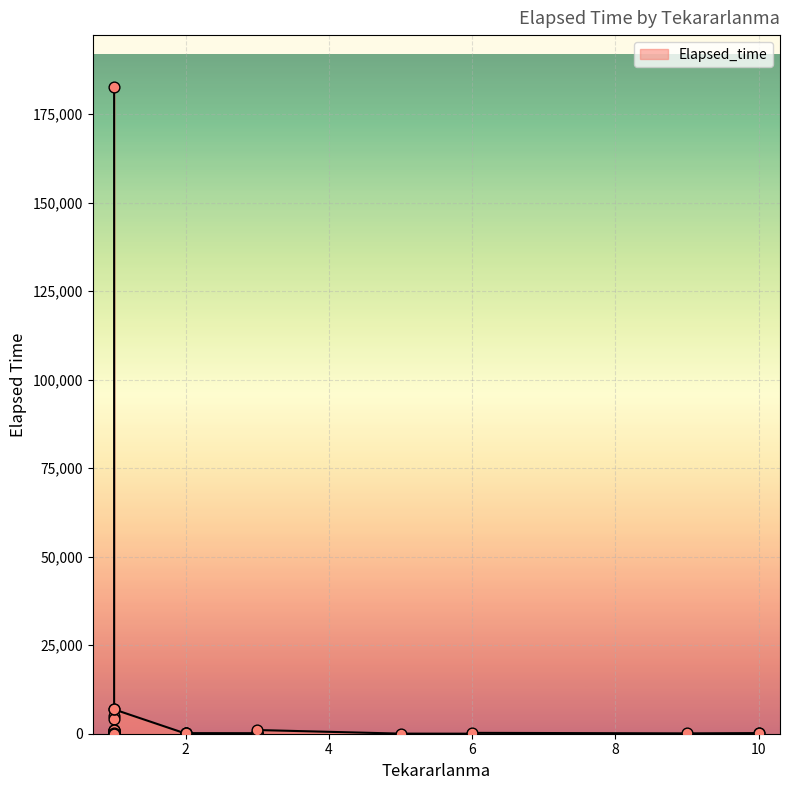

Between 1 and 1, which is larger?

1